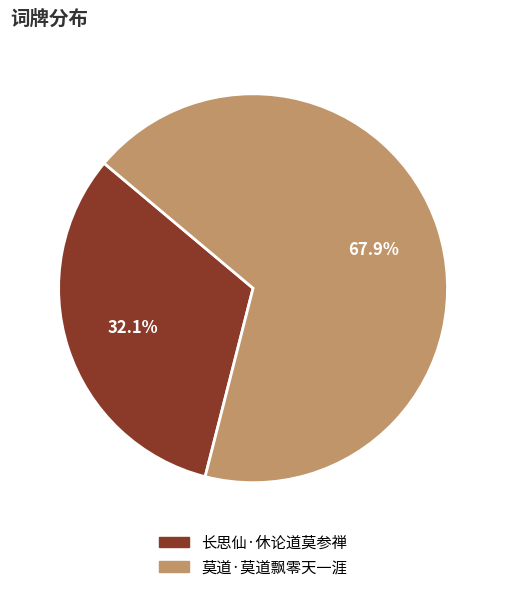

Count the number of slices in the pie.

2